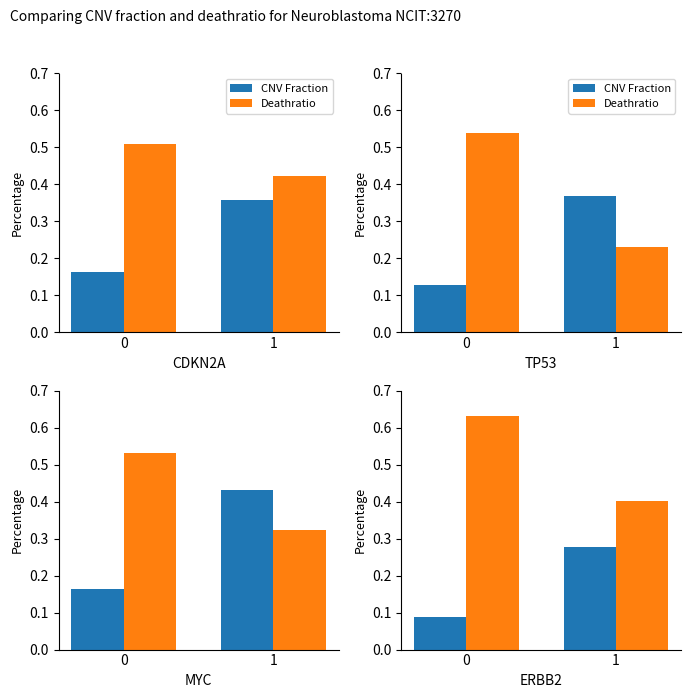

What is the minimum value shown in the chart?

0.1